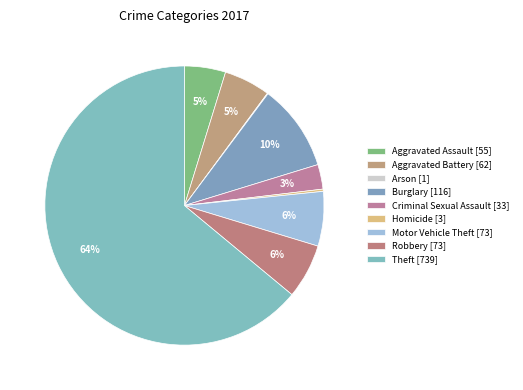

What percentage is the Burglary slice, to the nearest percent?

10%